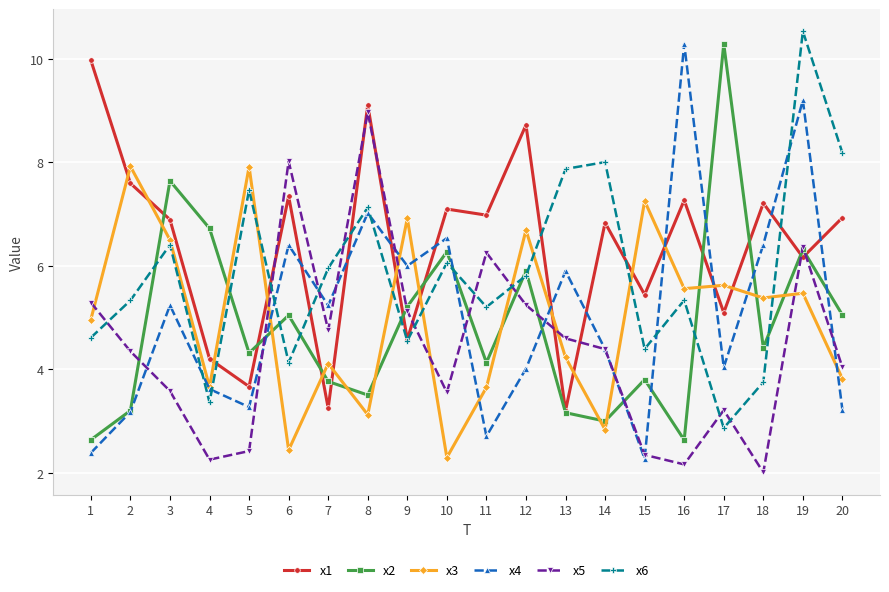

At how many categories does at least one series exceed 6?

19